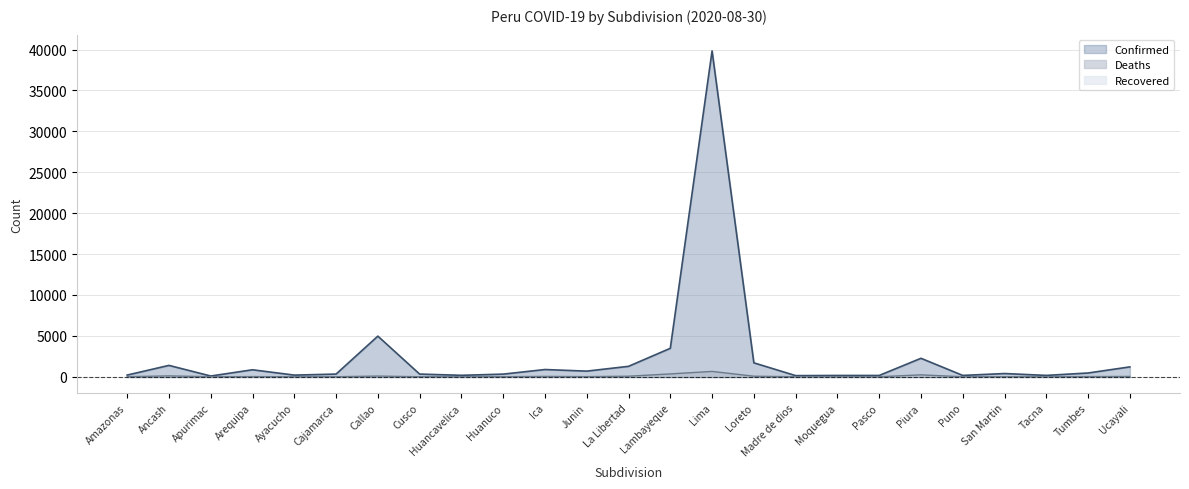

True or false: Confirmed has a value of 637 at Ancash.

False